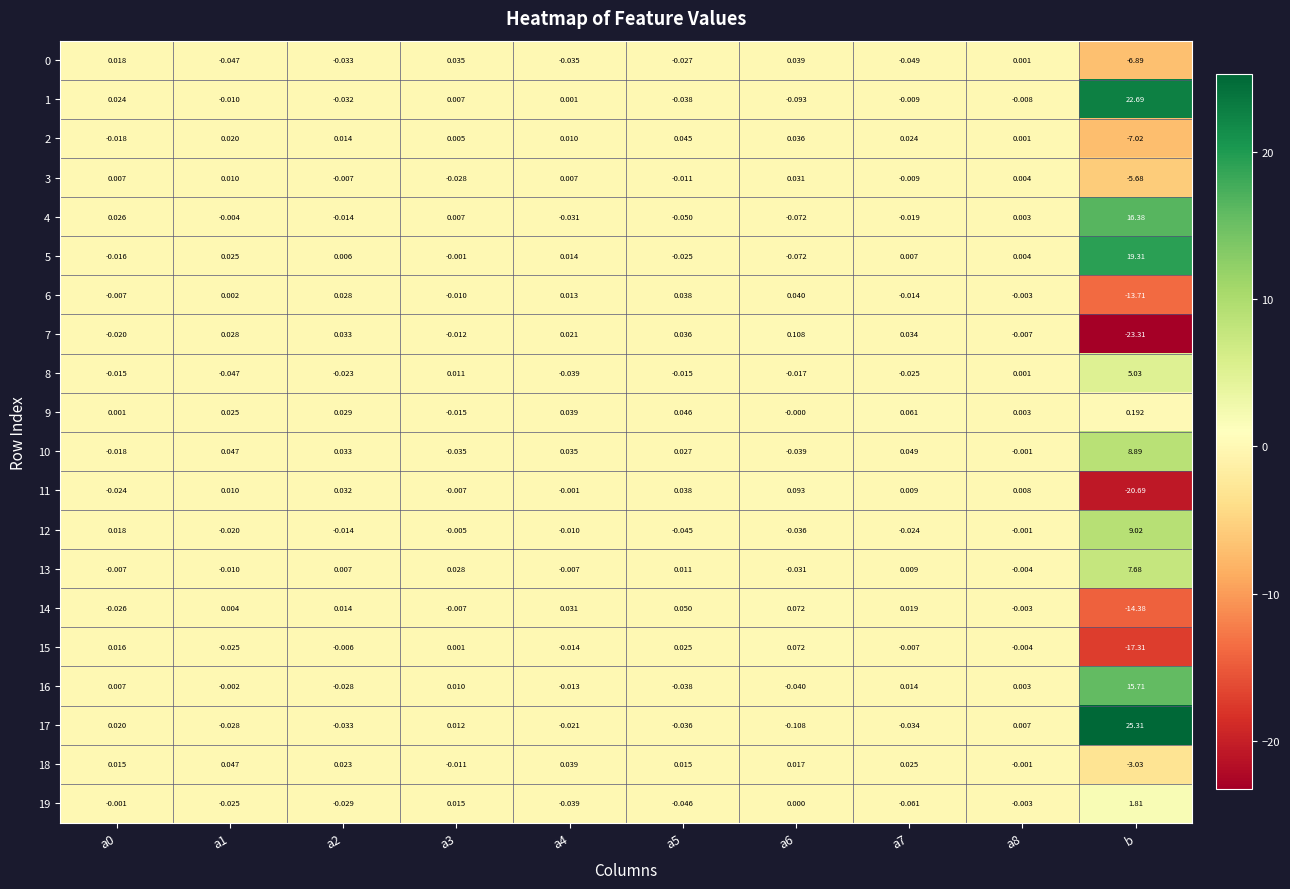

Is the value of 18 at a6 greater than the value of 8 at a0?

Yes